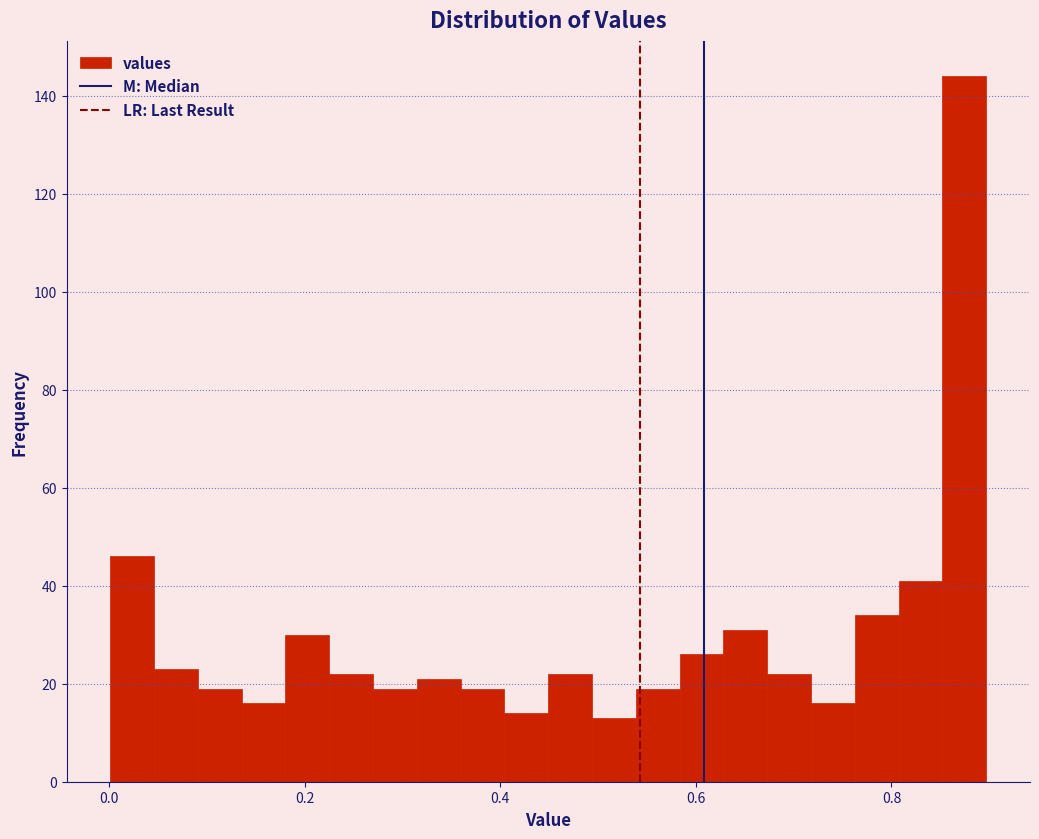

Read against the x-axis, roughly where is the centre of the tallest bar?

0.88